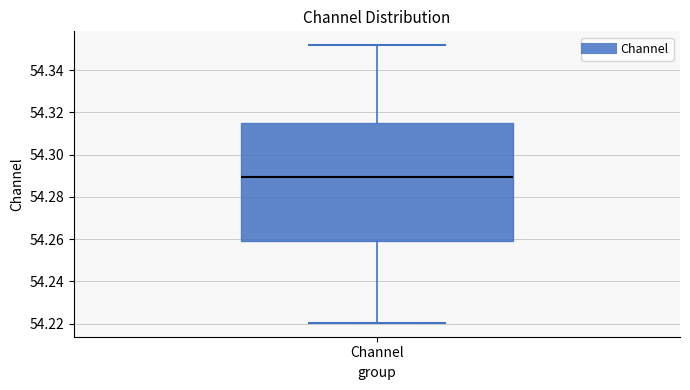

Where is the upper edge of the box for Channel on the y-axis? The values are not printed on the chart, so give them approximately, as read against the axis.

54.314